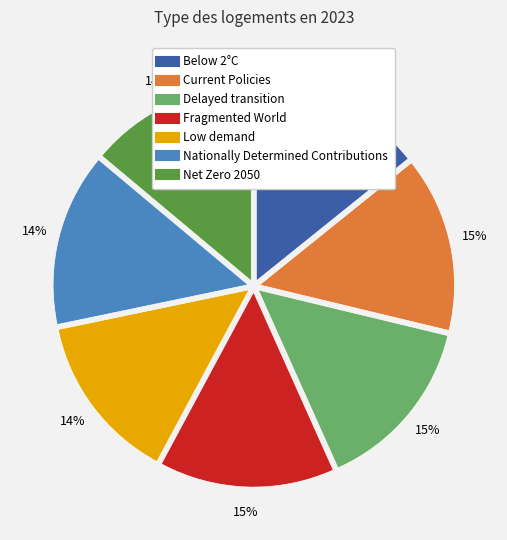

To the nearest percent, what percentage of the pie is Current Policies?

15%